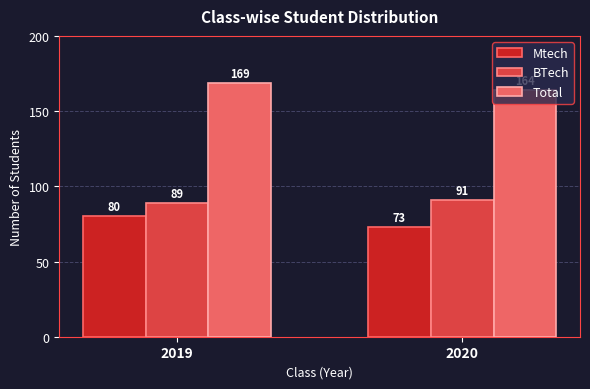

The value of Total at 2019 is 169. True or false?

True